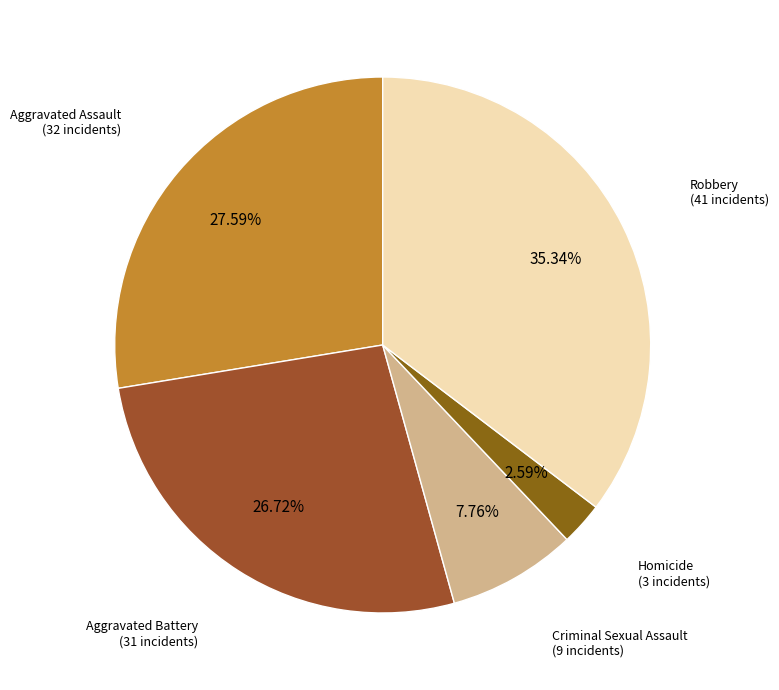

What percentage is the Robbery slice, to the nearest percent?

35%